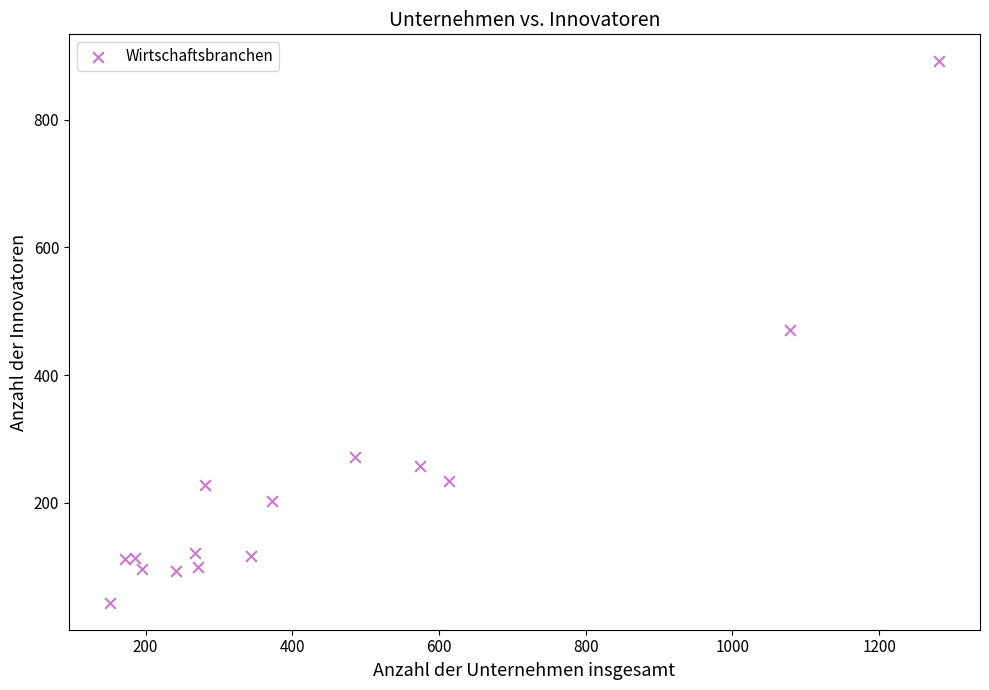

How many data points are displayed?

15